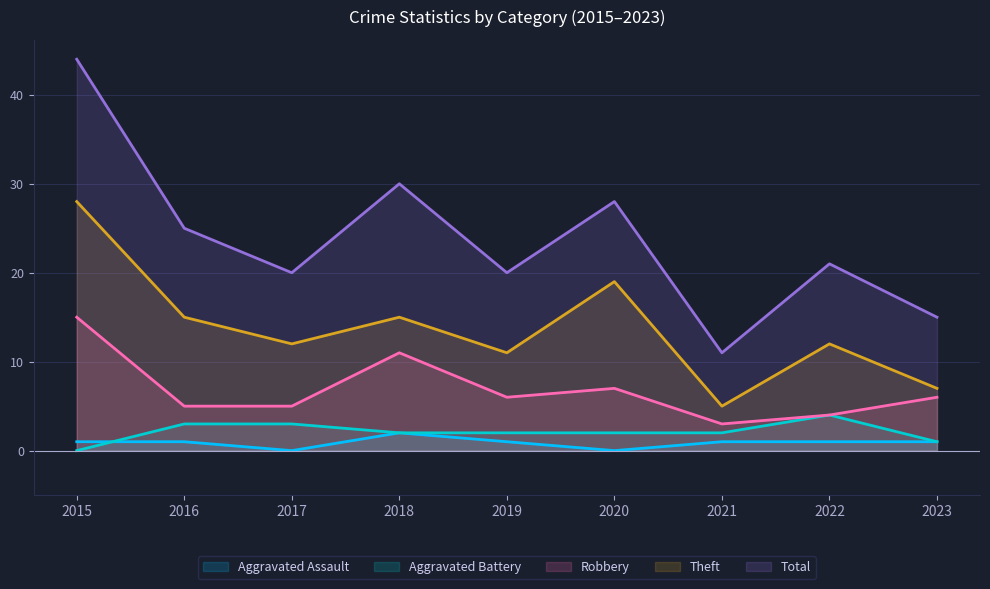

What is the total value across all series at 2023?

30